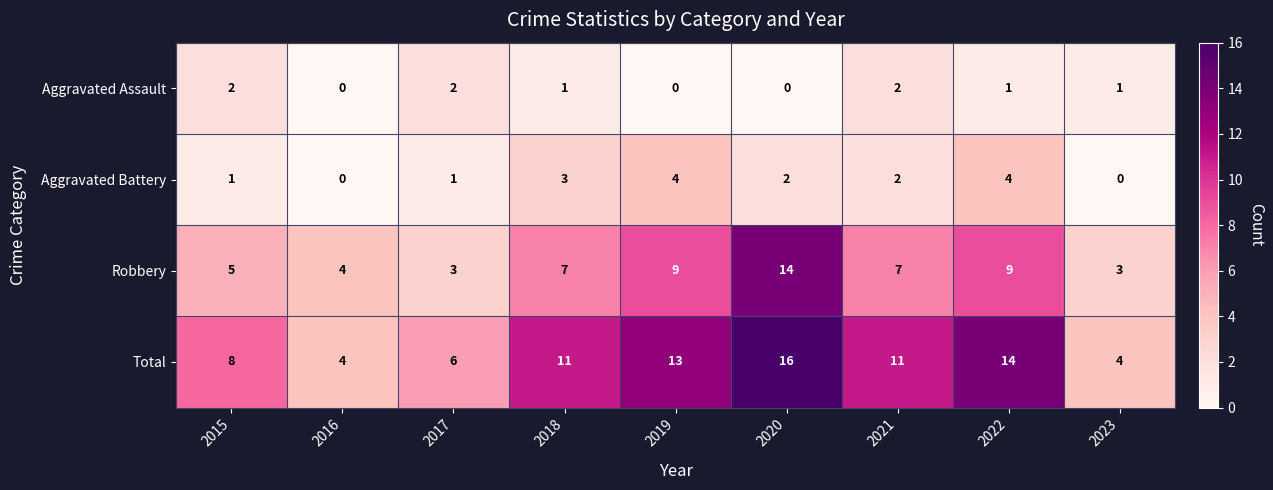

What is the total value across all series at 2018?

22